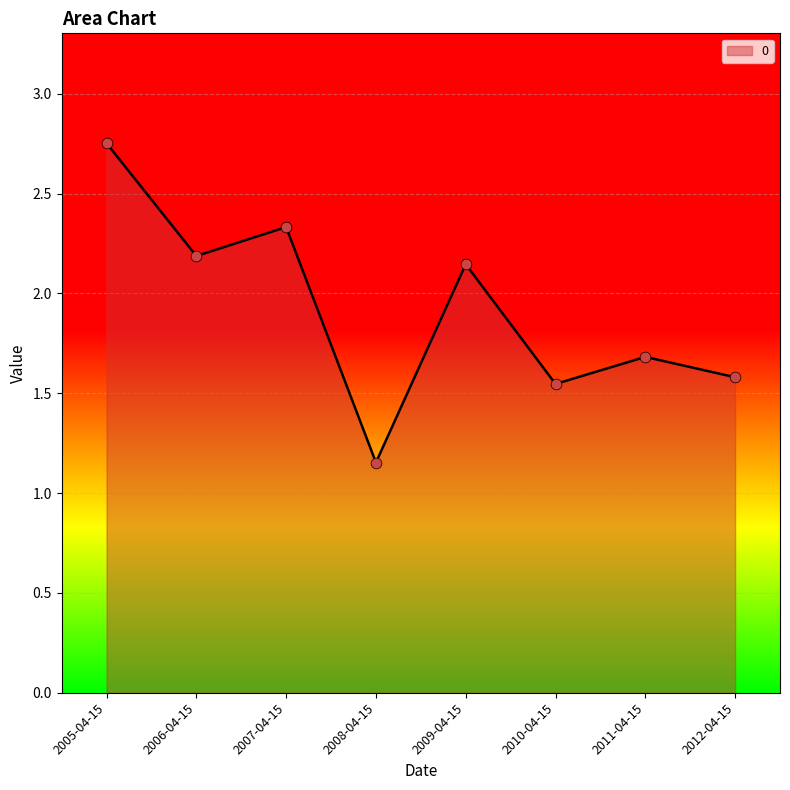

What is the change in value from 2006-04-15 to 2011-04-15?

-0.5